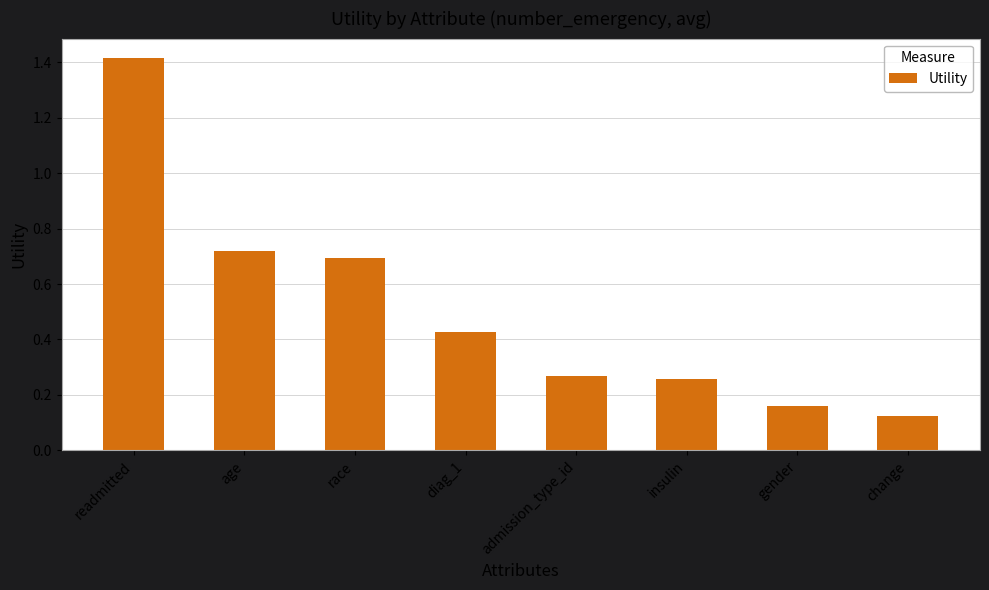

What is the greatest value displayed?

1.4